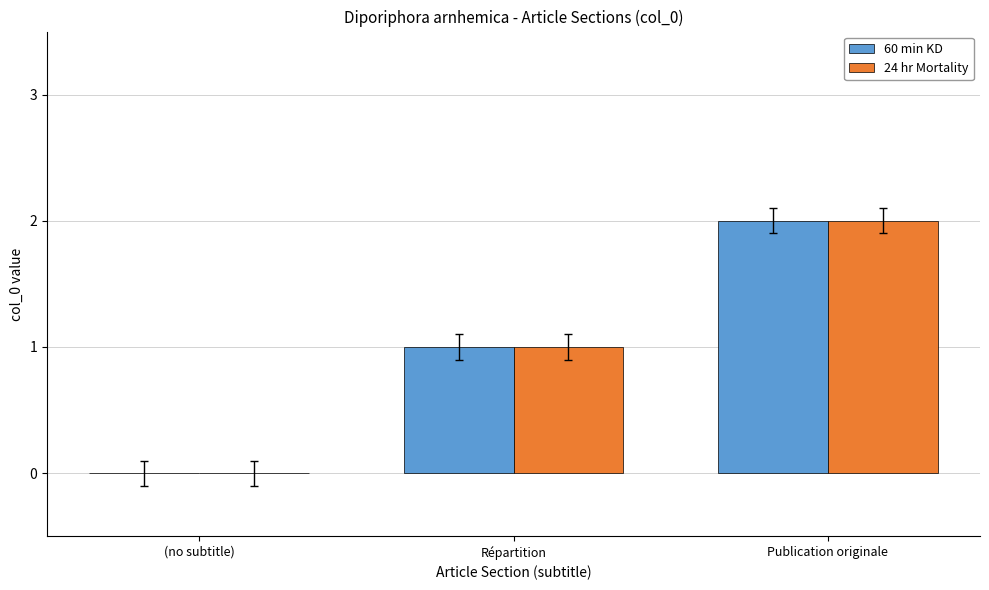

Count the 60 min KD values in the range 0 to 2.

3